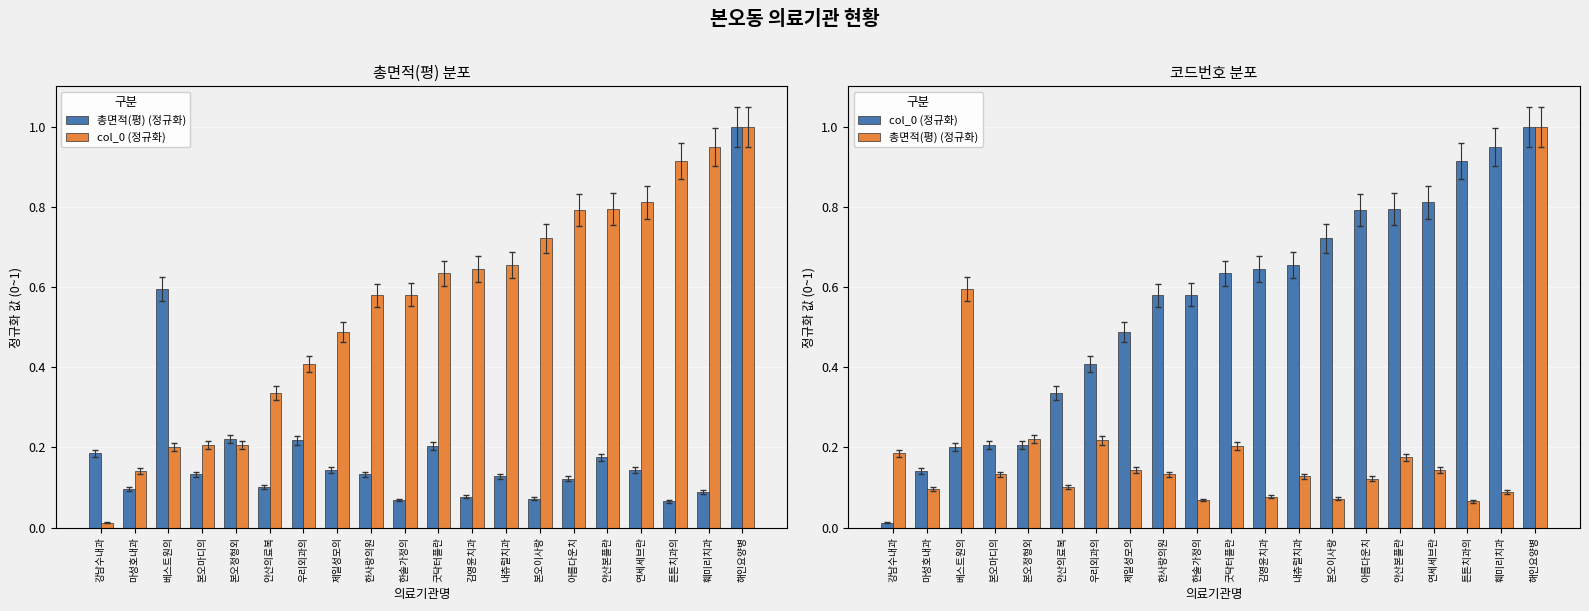

Which category has the highest value in the col_0 (정규화) series?

해인요양병